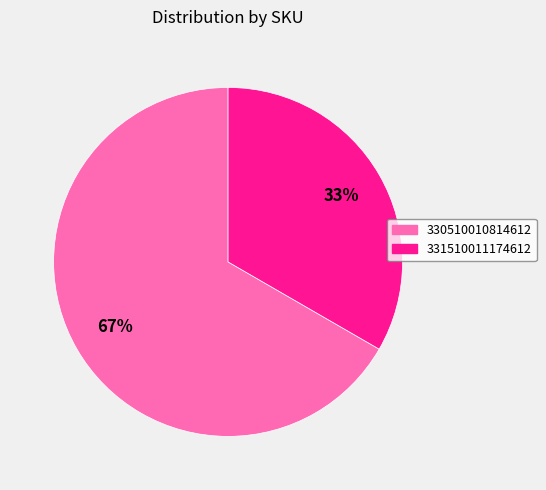

Which slice is the largest?

330510010814612